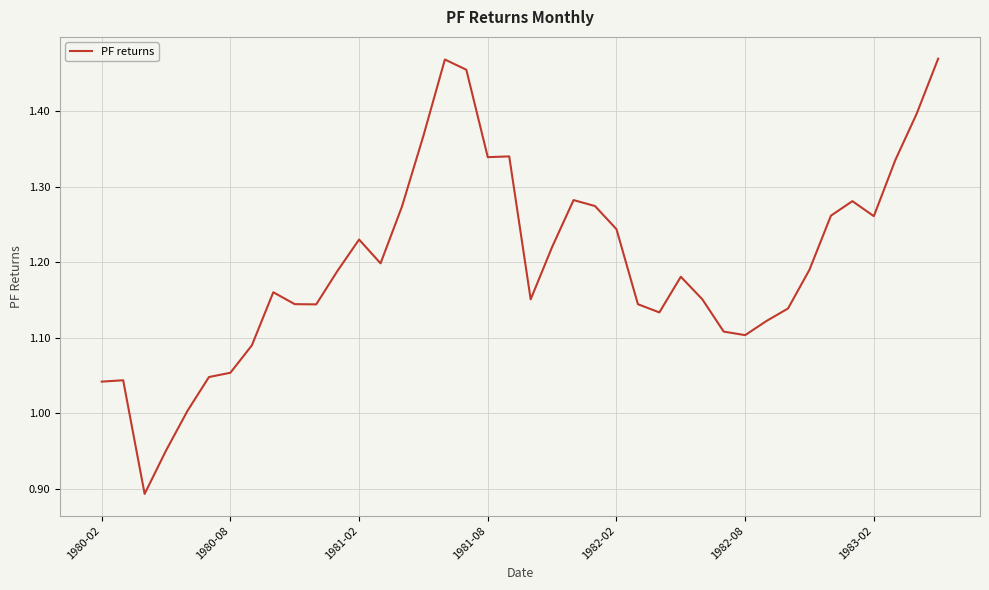

What is the difference between the maximum and minimum values?

0.6